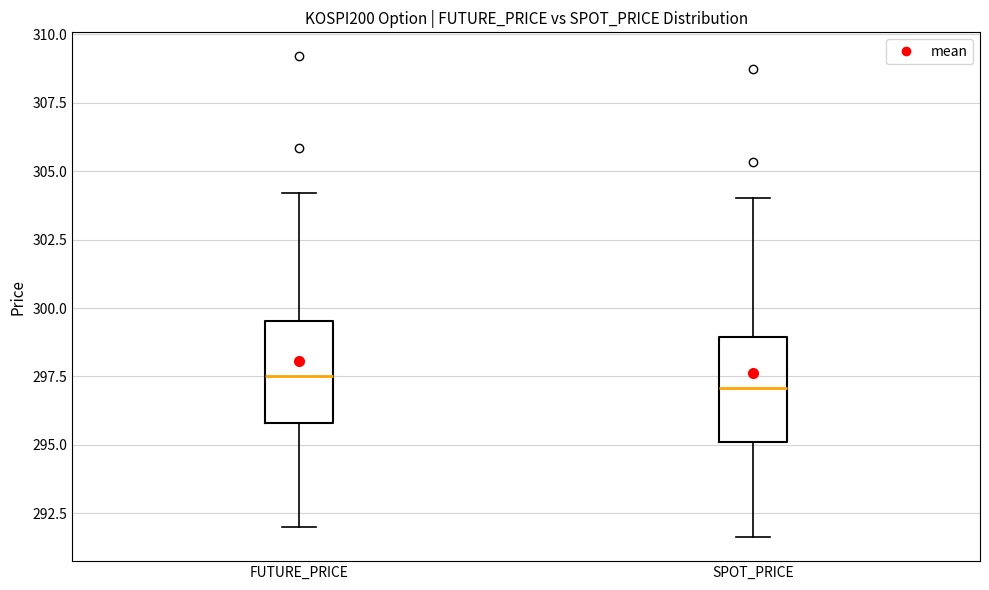

Where does the median line of the box for SPOT_PRICE sit on the y-axis? The values are not printed on the chart, so give them approximately, as read against the axis.

297.0